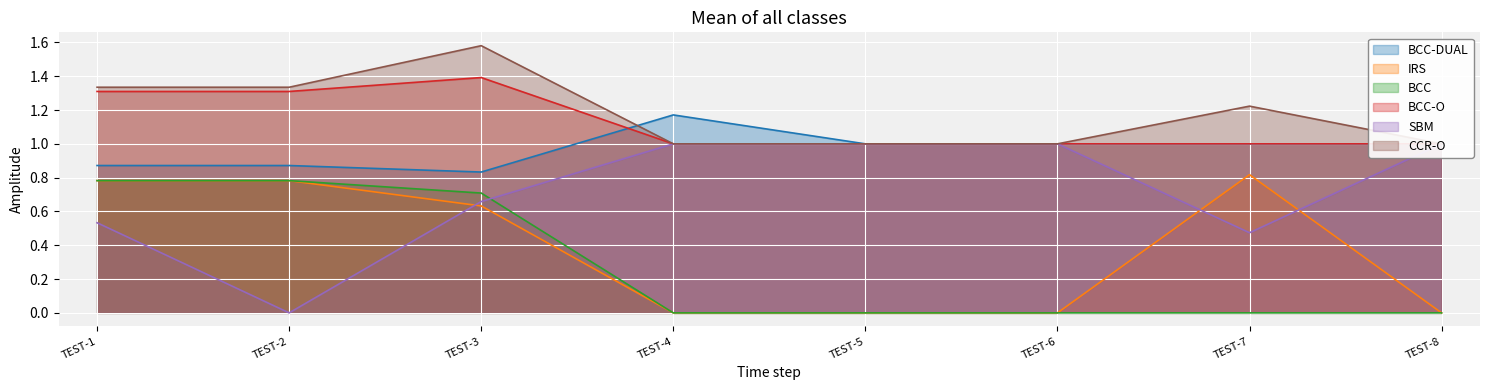

How many lines are shown in the chart?

6